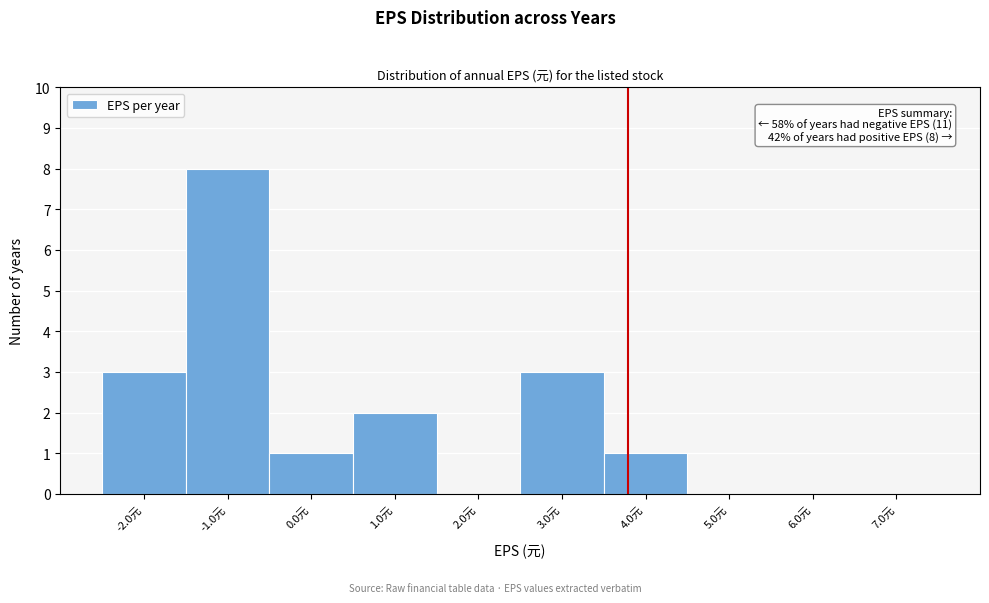

What is the sum of the values at 4.0元 and -2.0元?

4